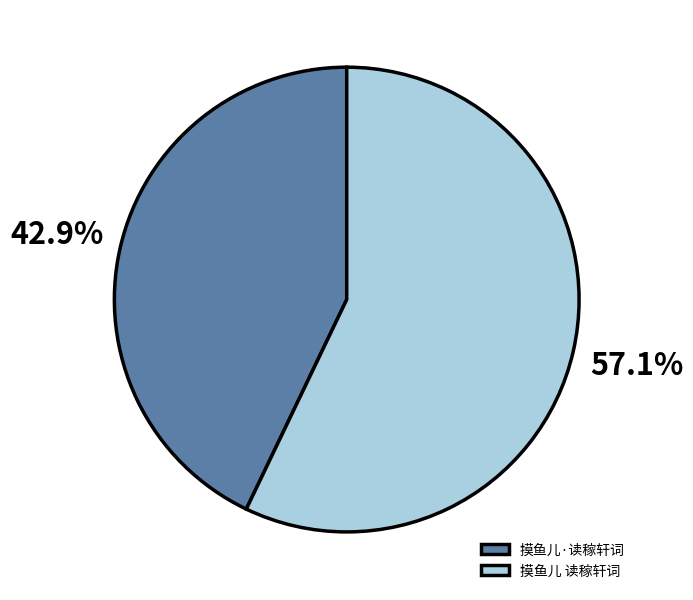

What is the total percentage of 摸鱼儿·读稼轩词 and 摸鱼儿 读稼轩词?

100.0%